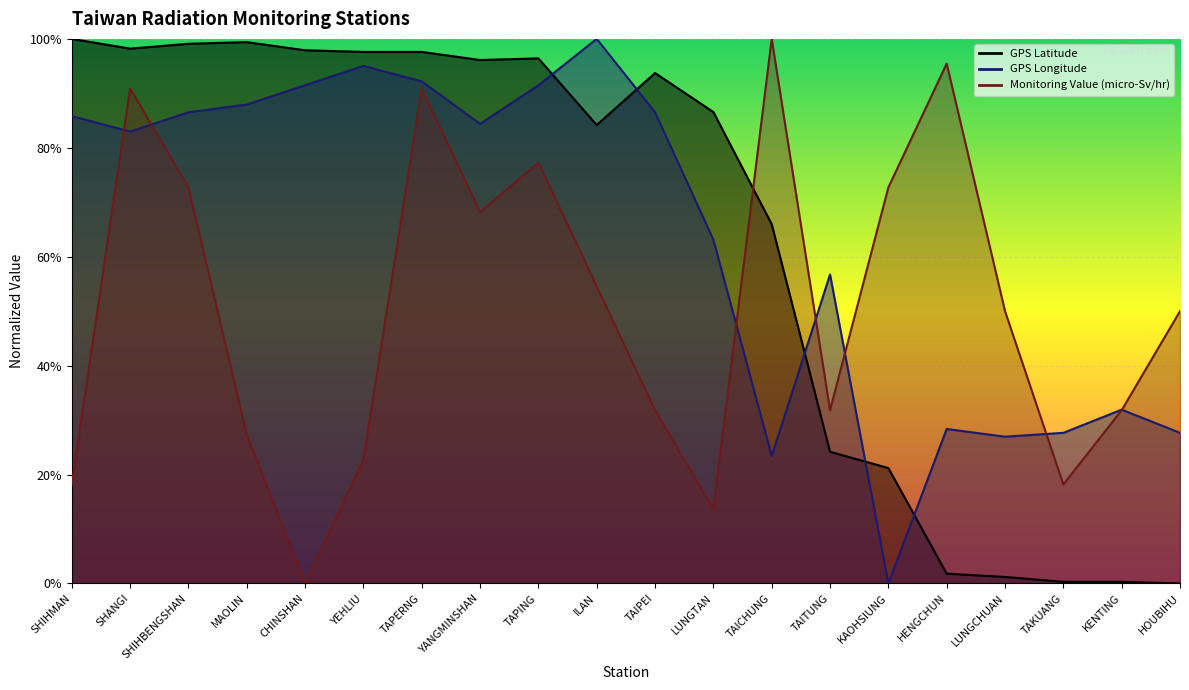

Where do GPS Longitude and GPS Latitude first cross each other?

TAPING and ILAN